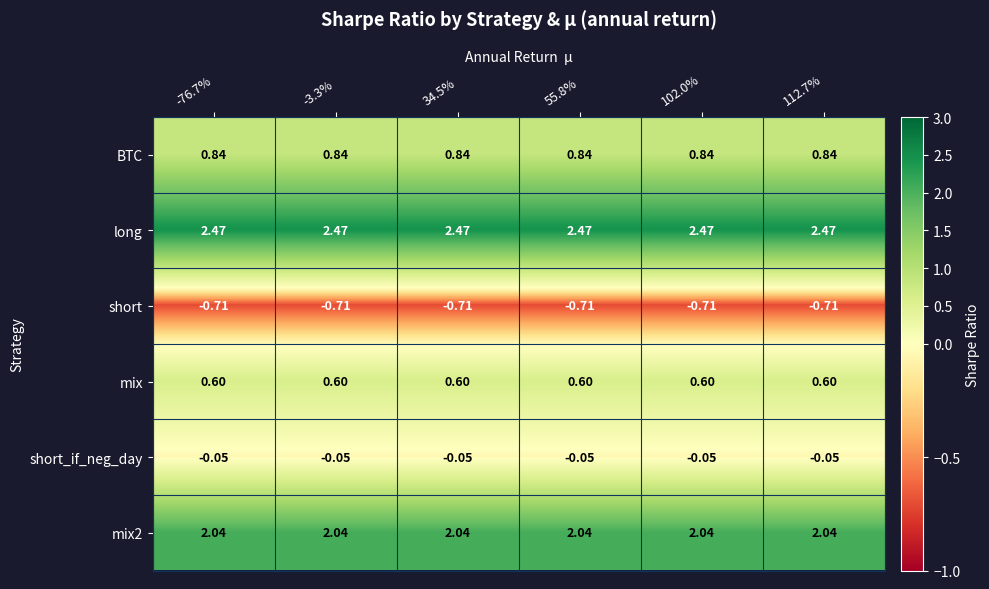

Is the value of BTC at -76.7% greater than the value of mix2 at 112.7%?

No